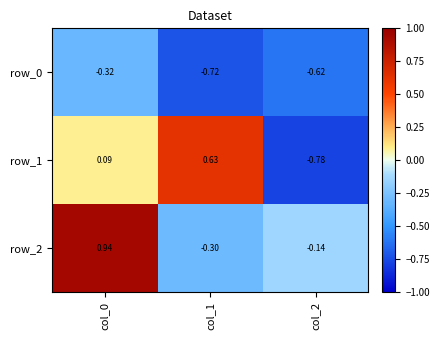

What is the average value of the row_0 series?

-0.6